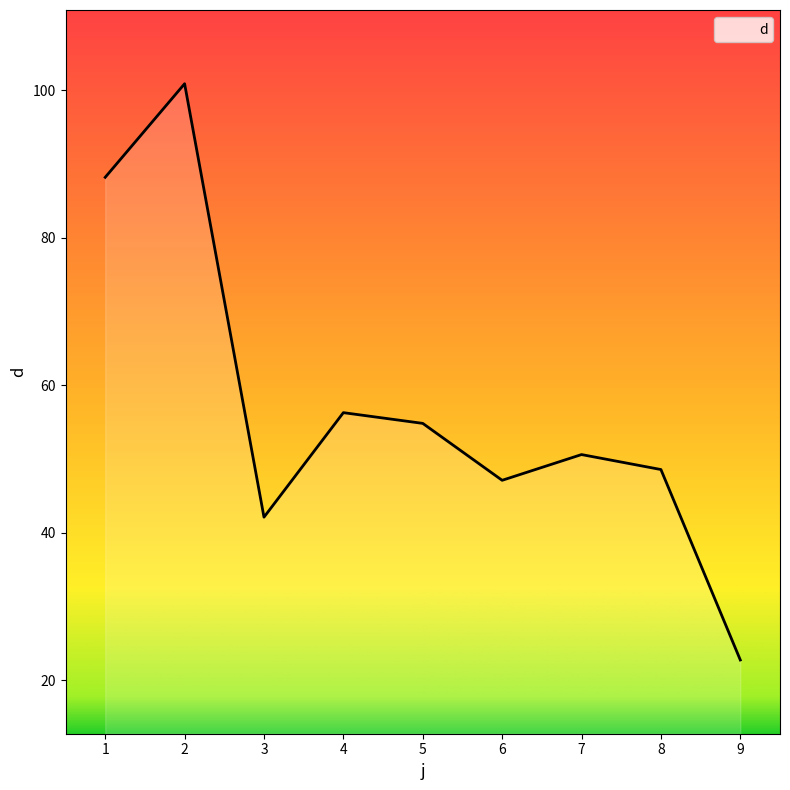

Which category has the highest value across all series?

2